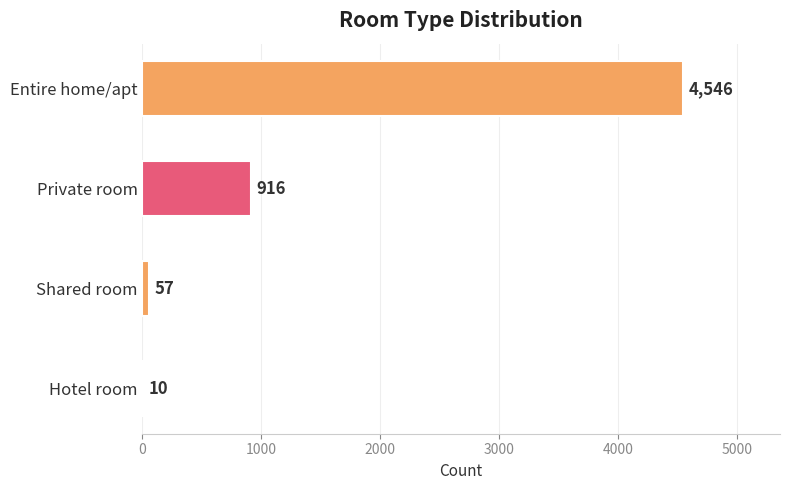

Reading bottom to top, what are all the values shown in this chart?

Hotel room=10	Shared room=57	Private room=916	Entire home/apt=4546